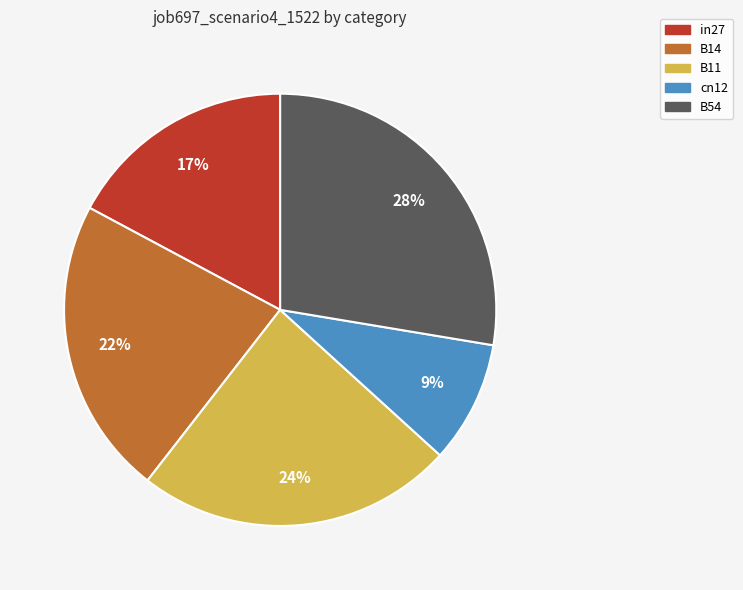

Which category has the smallest portion of the pie?

cn12